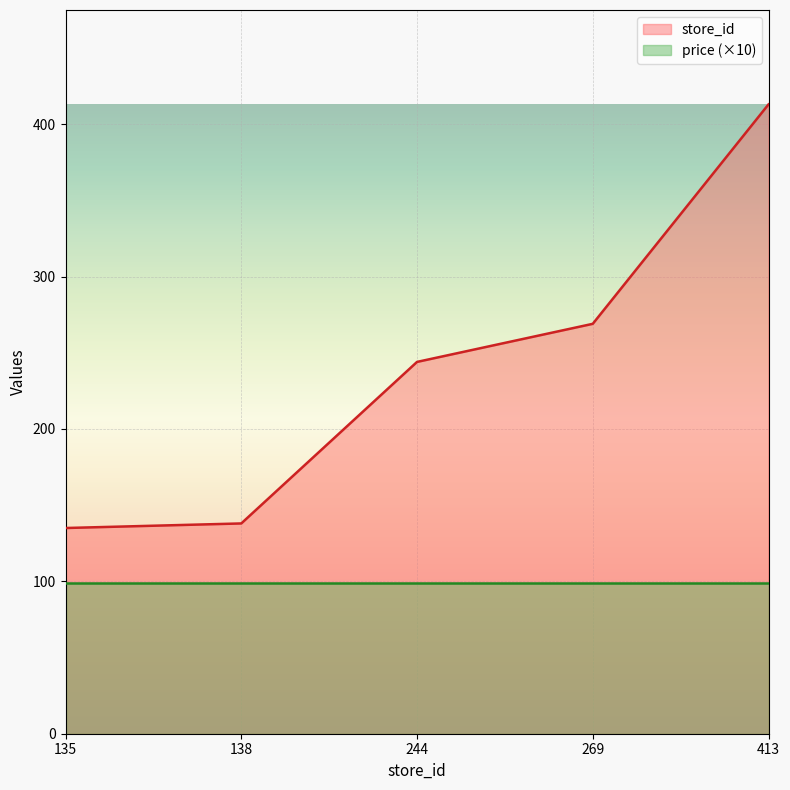

True or false: the data shows 66 at 269.

False